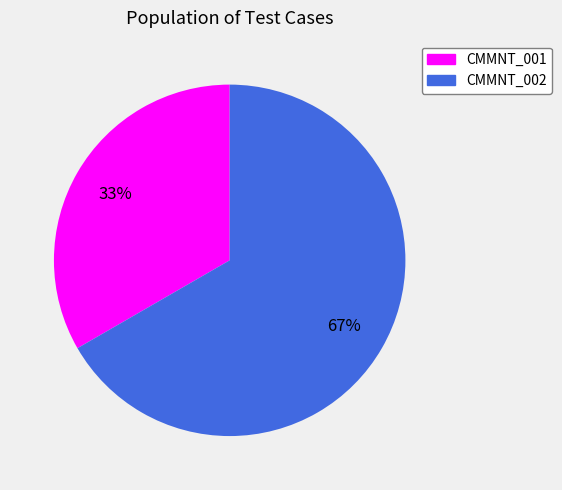

Is there any slice that represents more than half of the pie?

Yes